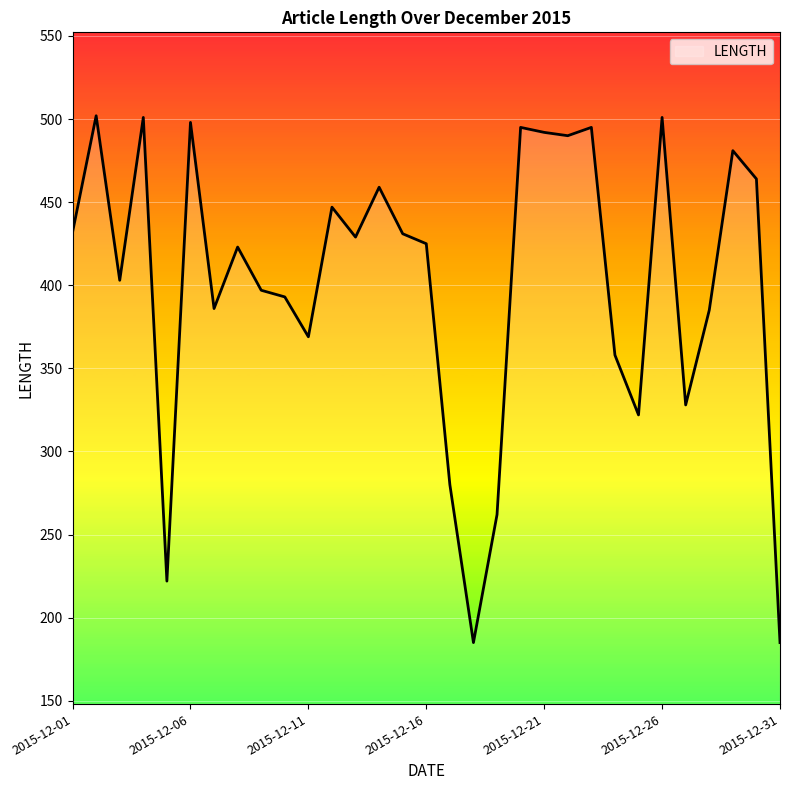

What is the maximum value shown in the chart?

502